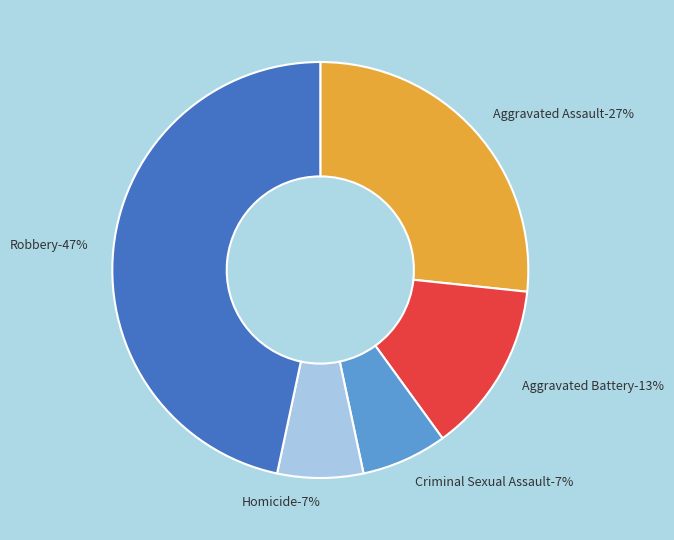

What percentage is the Robbery slice, to the nearest percent?

47%